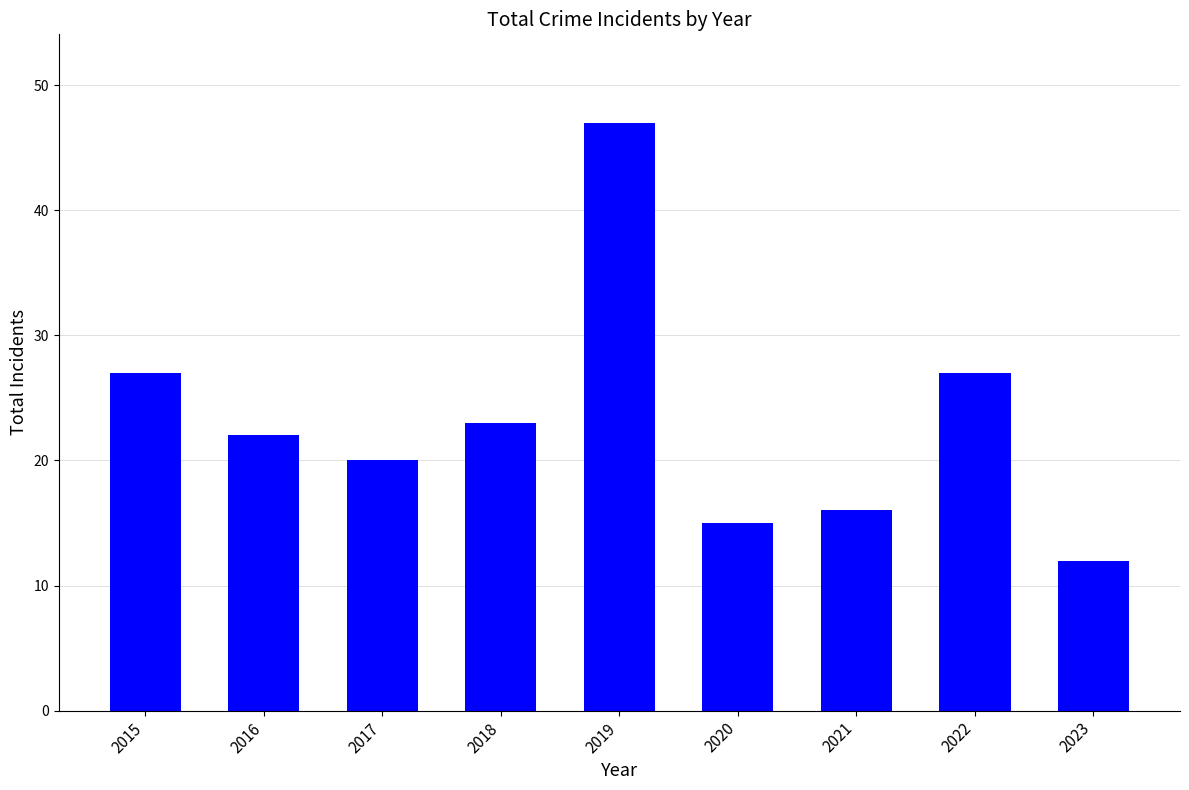

Between 2017 and 2021, which is larger?

2017